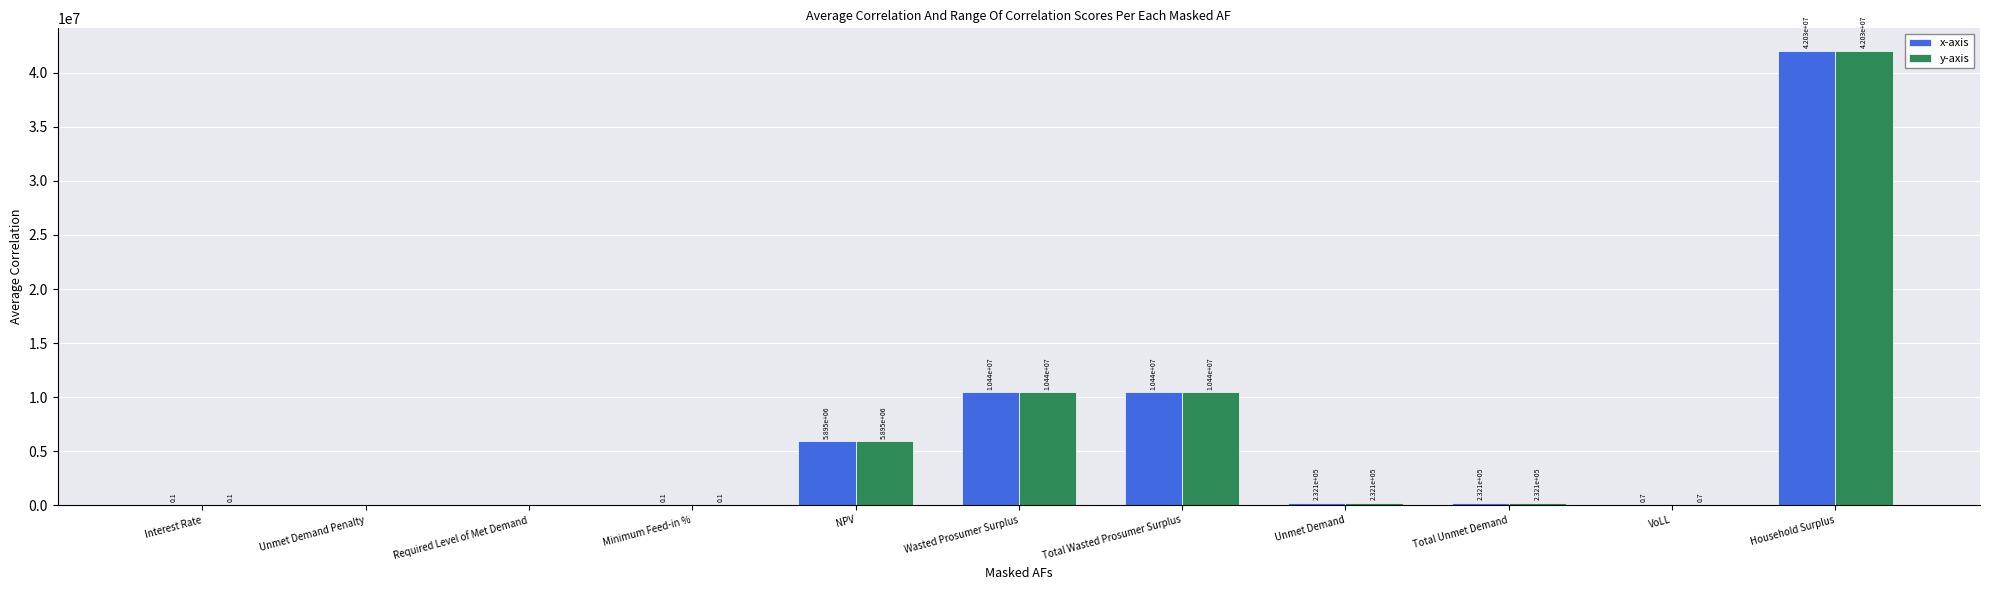

At which category is the sum across all series the highest?

Household Surplus